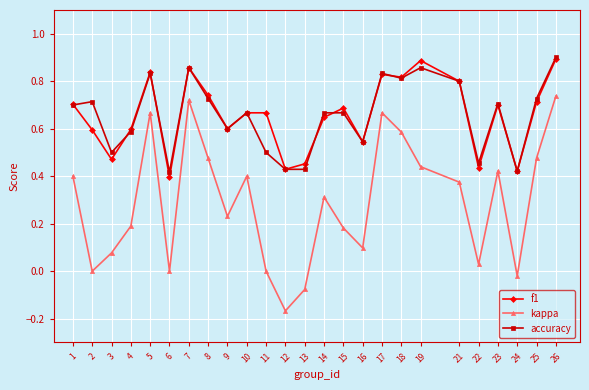

How many accuracy values are between 0 and 1?

25